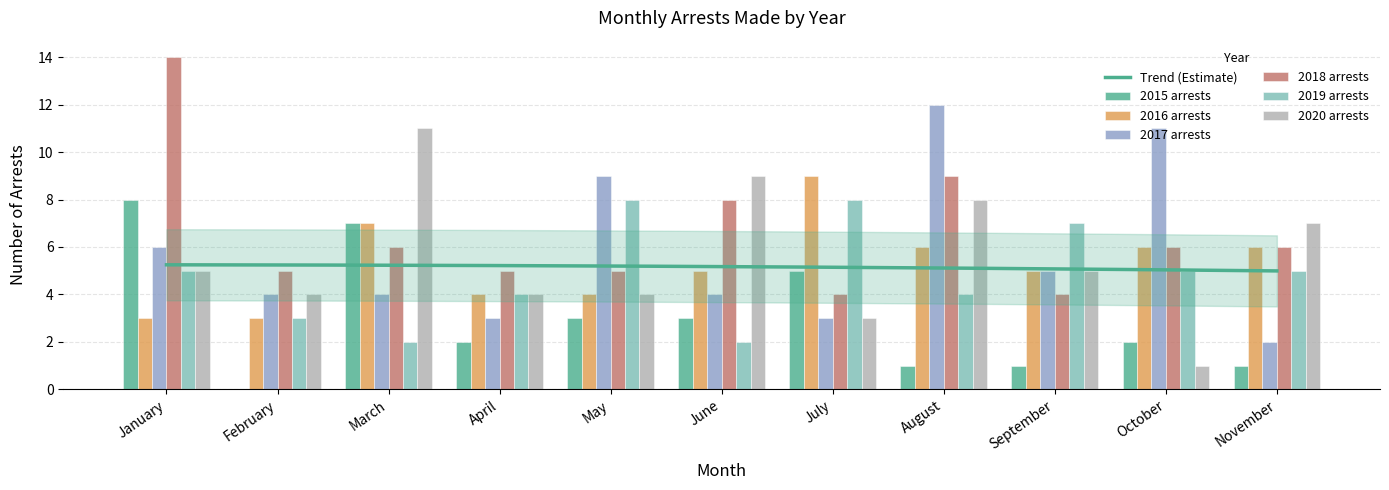

The 2018 arrests series shows 8 at June. True or false?

True